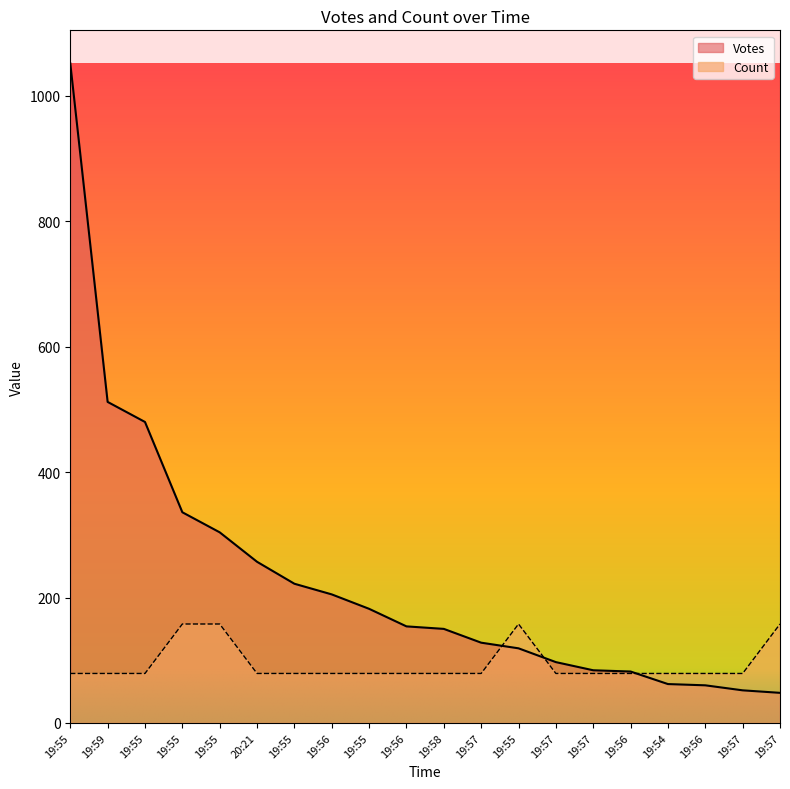

How many categories are shown in the chart?

20